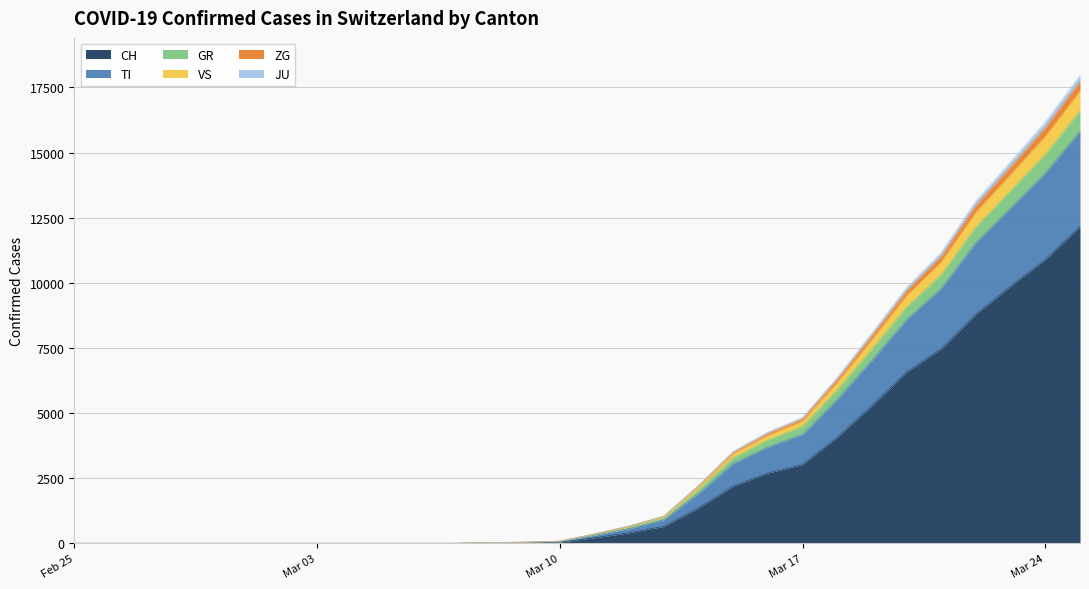

True or false: TI and CH cross at least once.

False